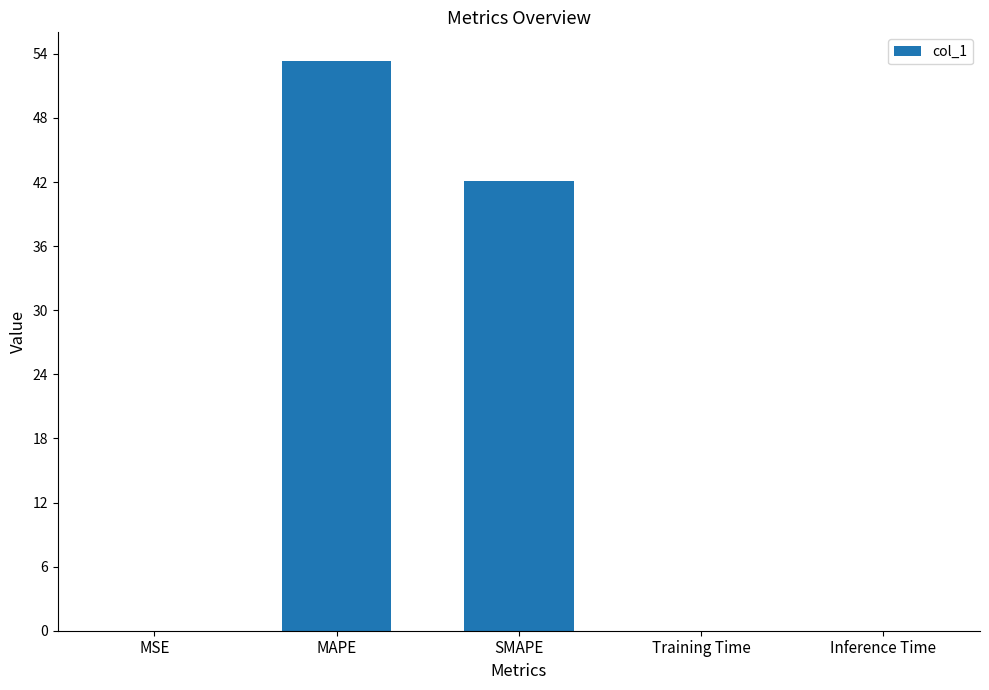

Between Inference Time and MAPE, which is larger?

MAPE